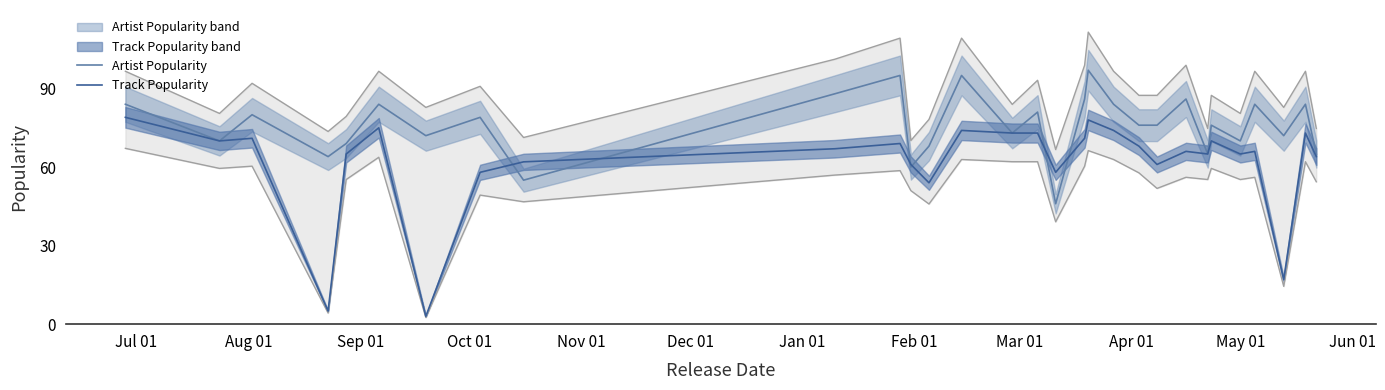

List the series in order of their overall mean, lowest first.

Track Popularity, Artist Popularity